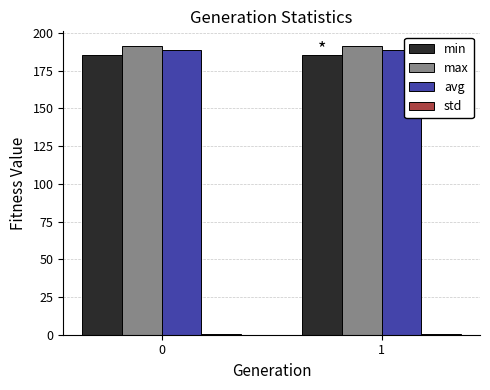

How many bars are there in total?

8